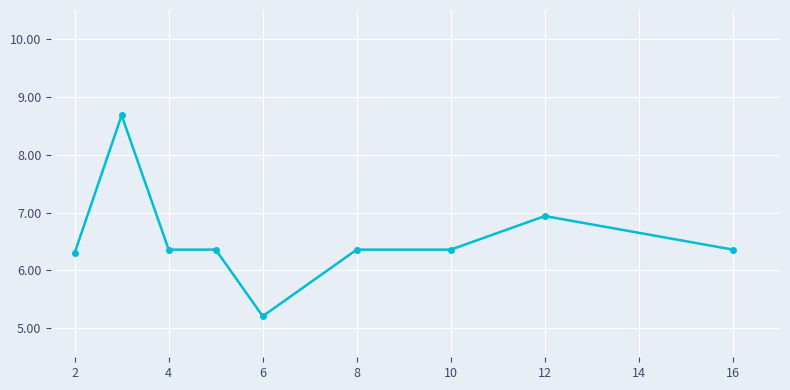

What is the maximum value shown in the chart?

8.7